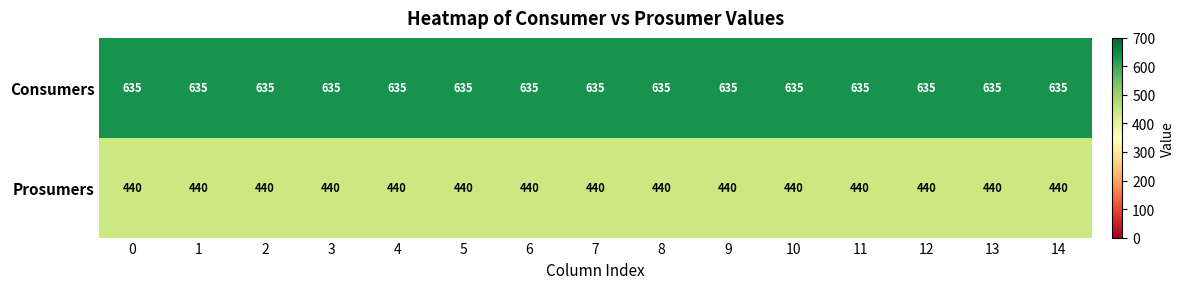

At 9, list the series in order from largest to smallest.

Consumers, Prosumers